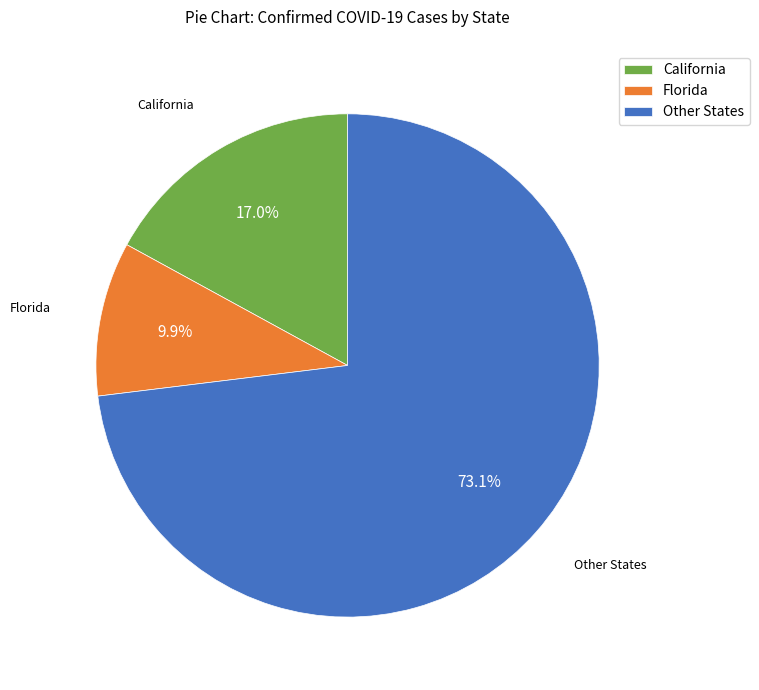

Between Florida and California, which is larger?

California